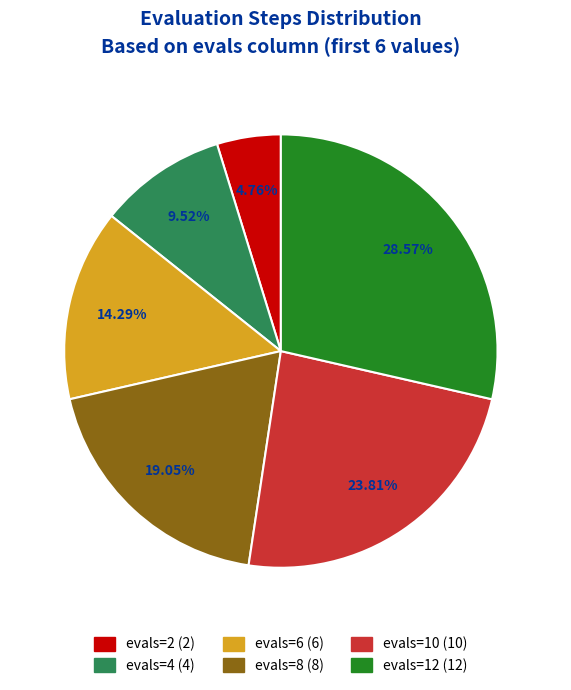

Which category has the biggest portion of the pie?

evals=12